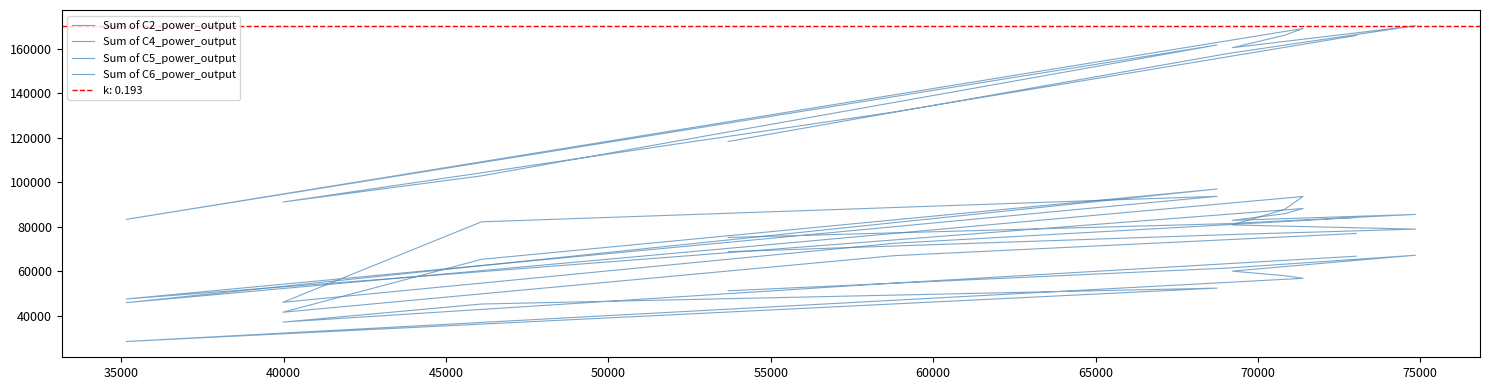

What are all the series names shown in the legend?

Sum of C2_power_output, Sum of C4_power_output, Sum of C5_power_output, Sum of C6_power_output